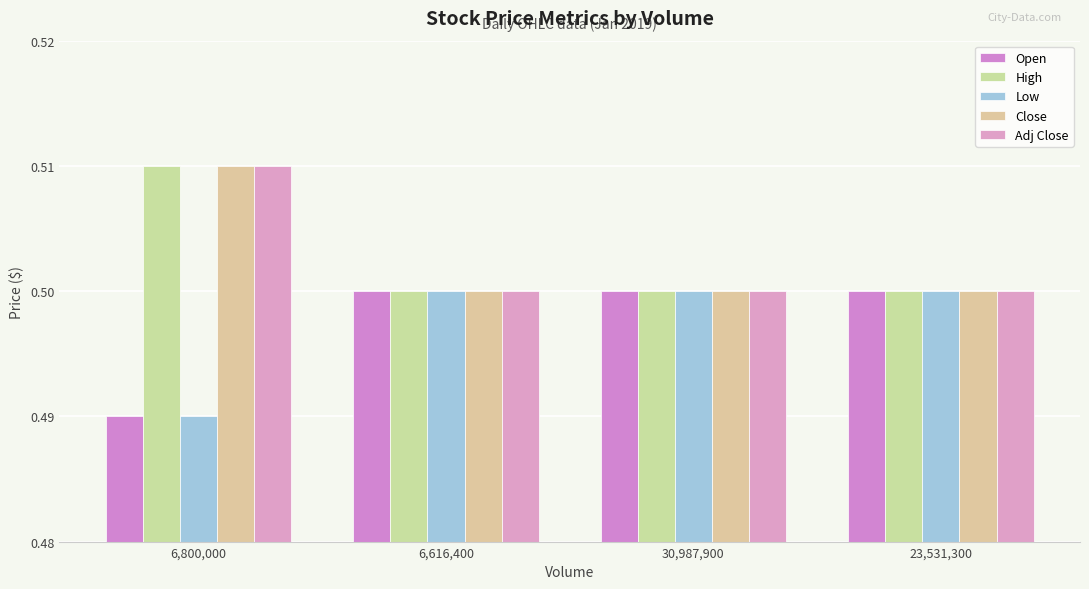

At 6,800,000, list the series in order from smallest to largest.

Open, Low, High, Close, Adj Close